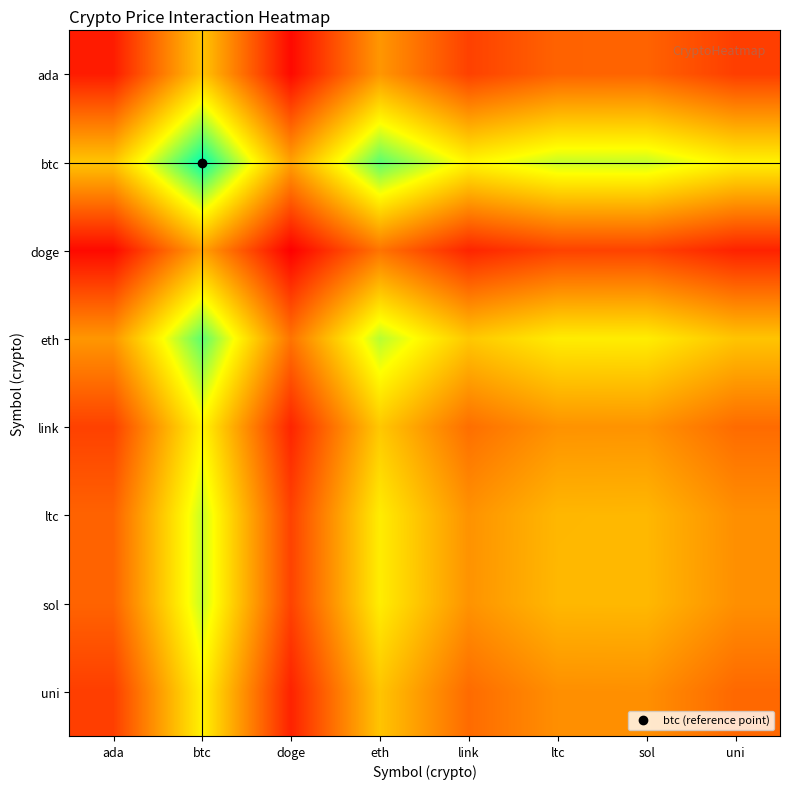

Reading left to right, transcribe all the data shown in this chart.

ada: ada=1.0	btc=5.7	doge=0.5	eth=4.5	link=2.0	ltc=3.0	sol=3.0	uni=2.0
btc: ada=5.7	btc=10.9	doge=4.7	eth=9.7	link=7.1	ltc=8.1	sol=8.2	uni=7.0
doge: ada=0.5	btc=4.7	doge=0.2	eth=3.5	link=1.2	ltc=2.1	sol=2.1	uni=1.2
eth: ada=4.5	btc=9.7	doge=3.5	eth=8.4	link=5.8	ltc=6.9	sol=6.9	uni=5.7
link: ada=2.0	btc=7.1	doge=1.2	eth=5.8	link=3.3	ltc=4.3	sol=4.3	uni=3.2
ltc: ada=3.0	btc=8.1	doge=2.1	eth=6.9	link=4.3	ltc=5.4	sol=5.4	uni=4.2
sol: ada=3.0	btc=8.2	doge=2.1	eth=6.9	link=4.3	ltc=5.4	sol=5.4	uni=4.3
uni: ada=2.0	btc=7.0	doge=1.2	eth=5.7	link=3.2	ltc=4.2	sol=4.3	uni=3.1